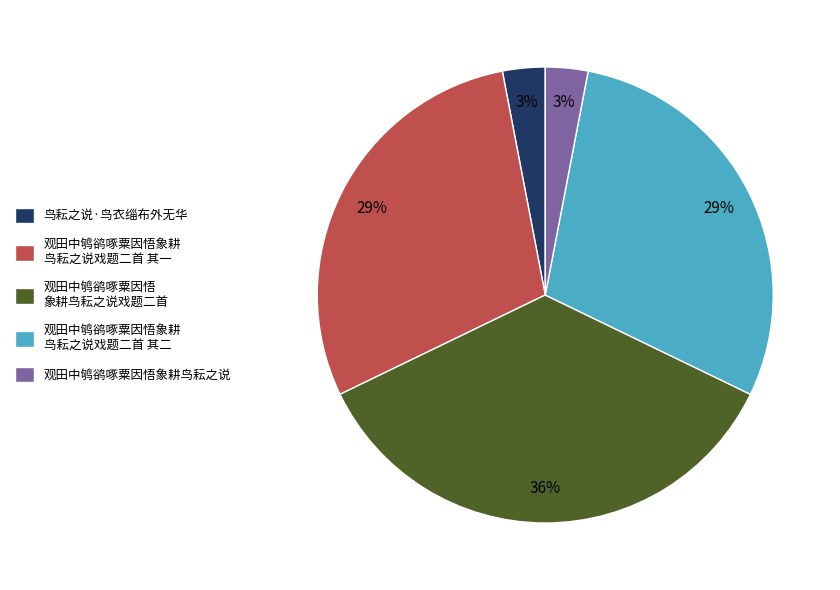

To the nearest percent, what is the difference between the largest and smallest slice percentages?

33%